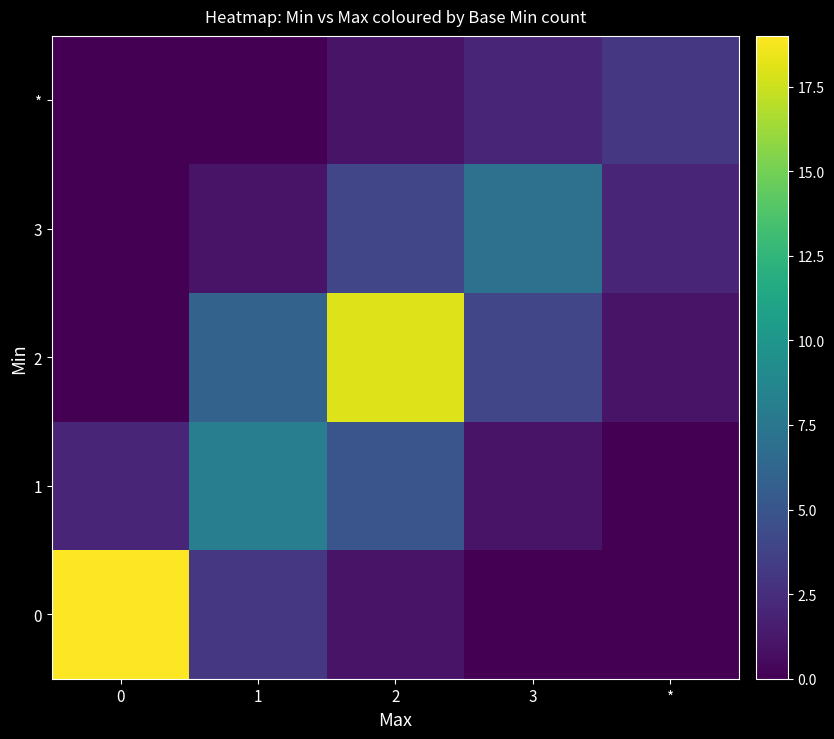

List the series in order of their peak value, lowest first.

*, 3, 1, 2, 0